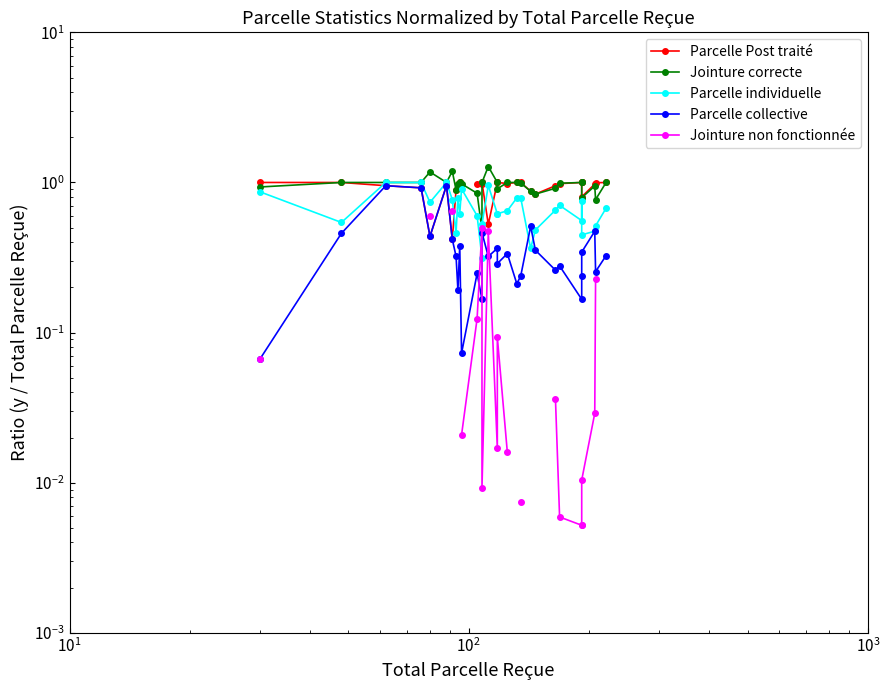

What are all the series names shown in the legend?

Parcelle Post traité, Jointure correcte, Parcelle individuelle, Parcelle collective, Jointure non fonctionnée